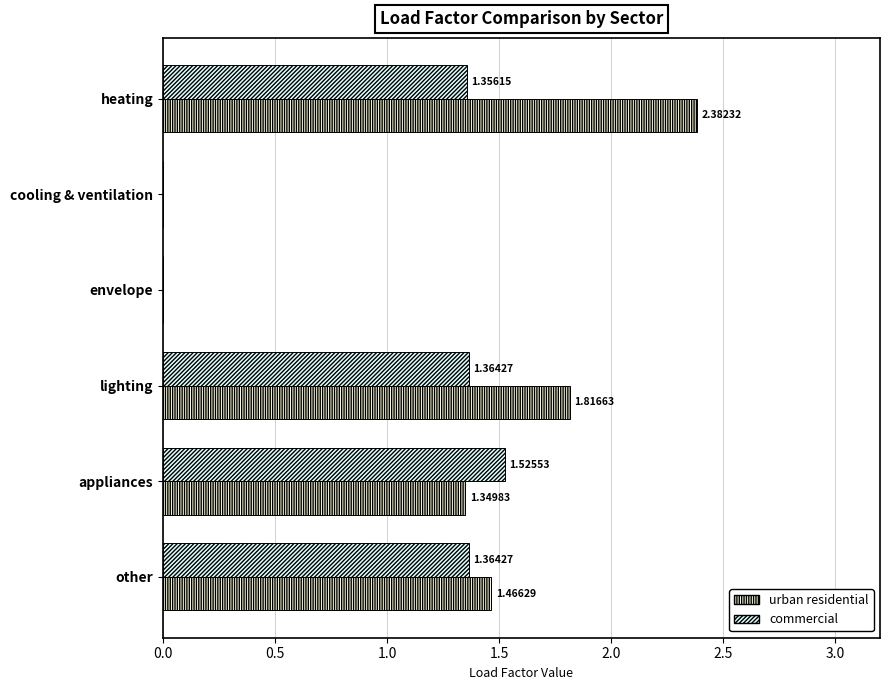

What is the sum of all commercial values?

5.6